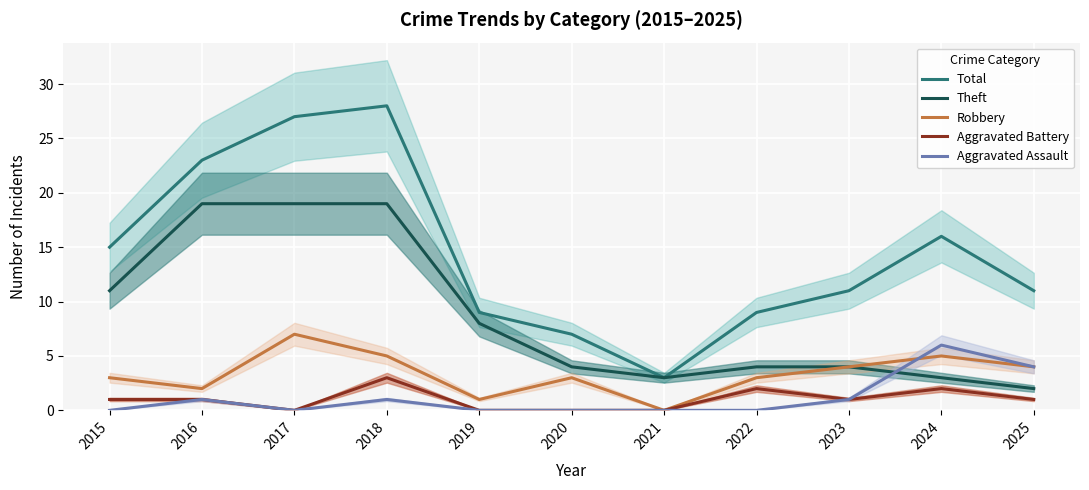

Reading left to right, extract all data points from this chart.

Total: 15	23	27	28	9	7	3	9	11	16	11
Theft: 11	19	19	19	8	4	3	4	4	3	2
Robbery: 3	2	7	5	1	3	0	3	4	5	4
Aggravated Battery: 1	1	0	3	0	0	0	2	1	2	1
Aggravated Assault: 0	1	0	1	0	0	0	0	1	6	4